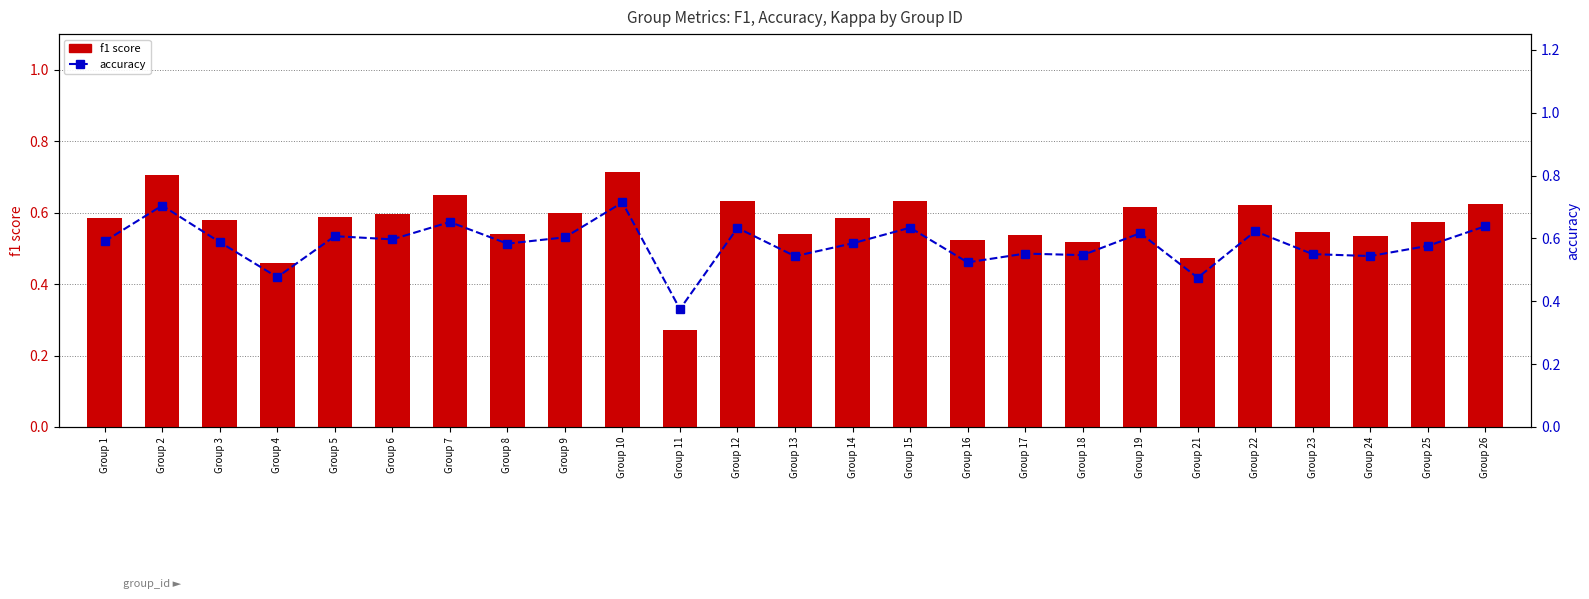

Is it true that accuracy equals 0.6 at Group 14?

True